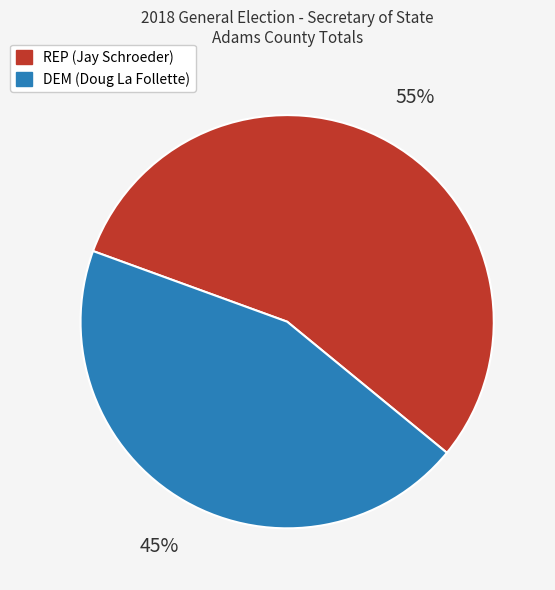

Rank the categories by value from lowest to highest.

DEM (Doug La Follette), REP (Jay Schroeder)